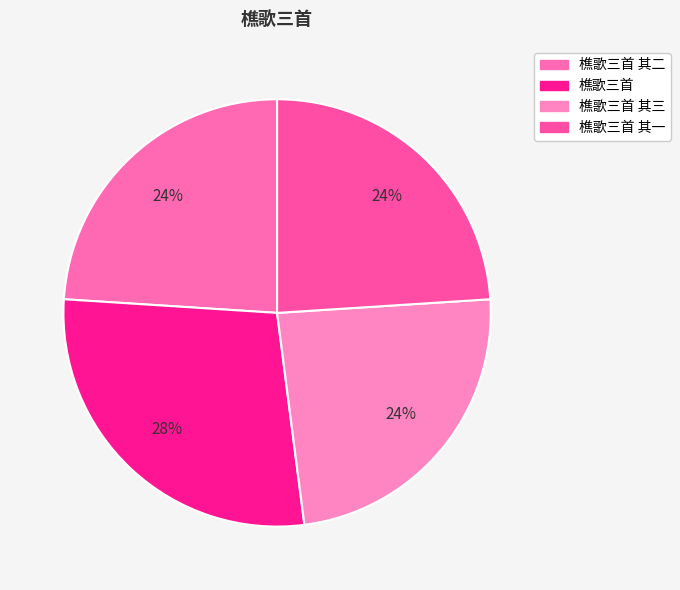

Do 樵歌三首 其一 and 樵歌三首 together represent more than half of the pie?

Yes